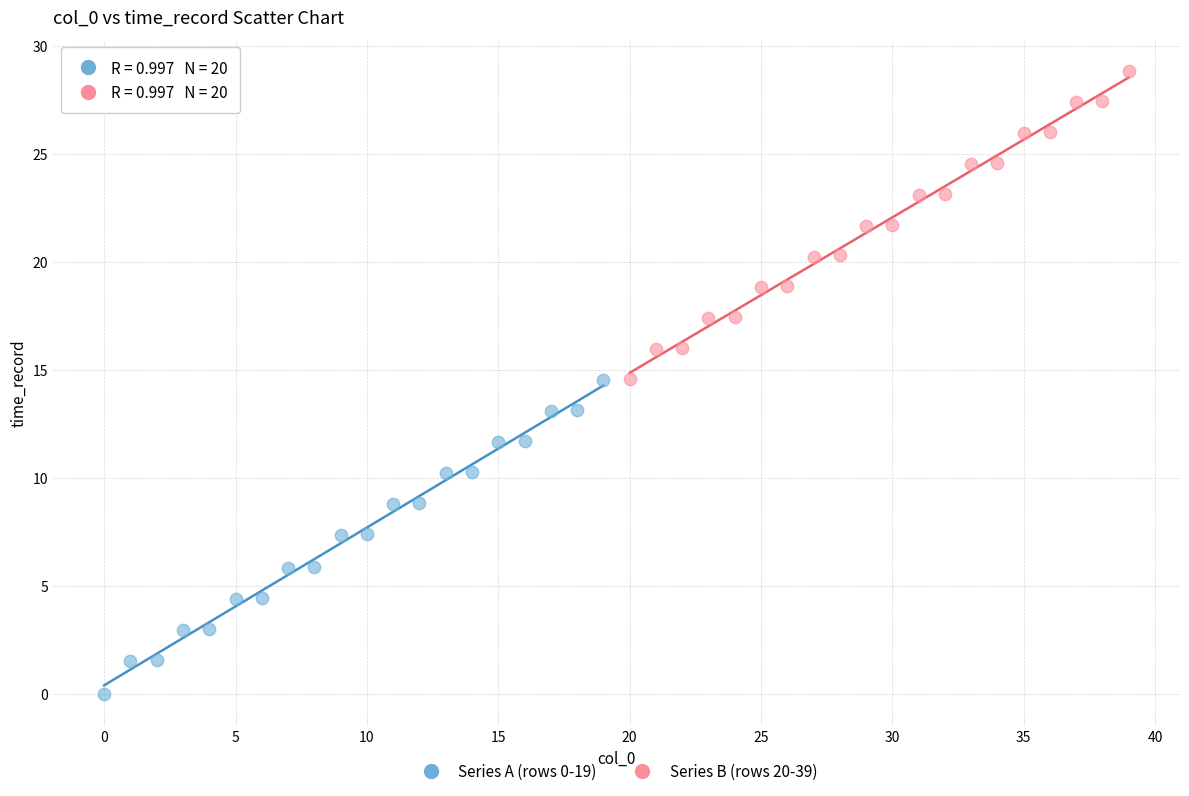

Which series reaches the minimum Y coordinate?

Series A (rows 0-19)